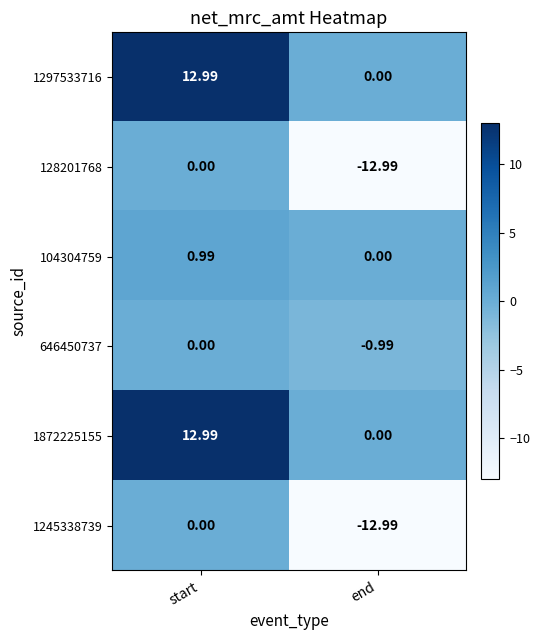

Is the value of 1245338739 at start greater than the value of 1297533716 at start?

No